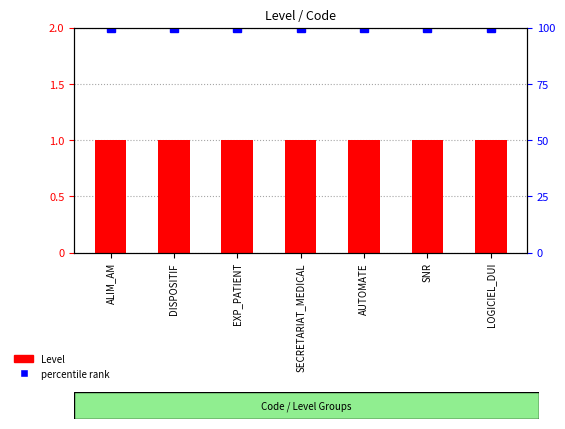

What is the sum of all percentile rank values?

700